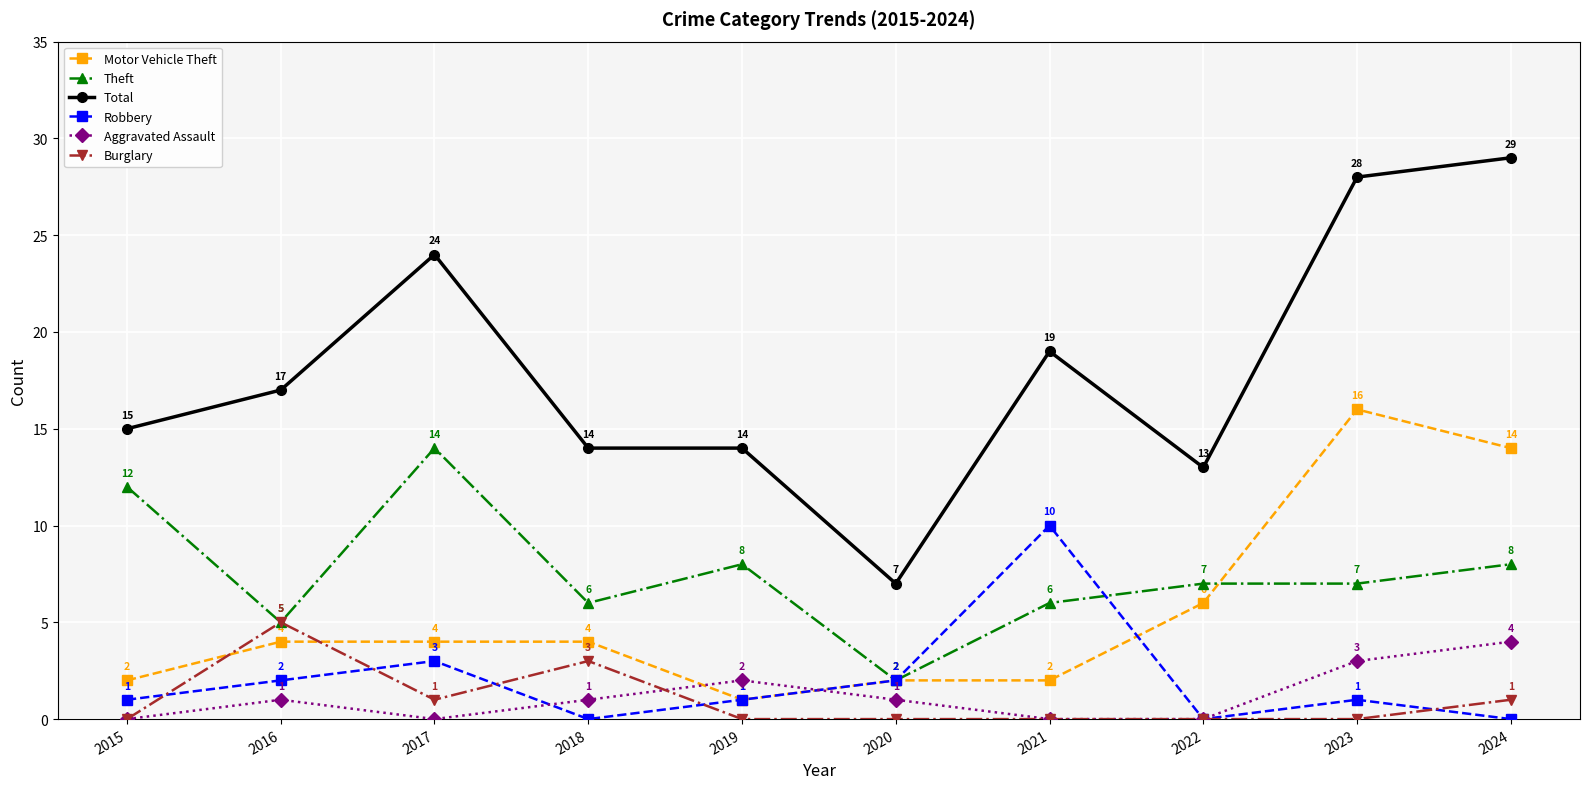

At which category is the sum across all series the highest?

2024